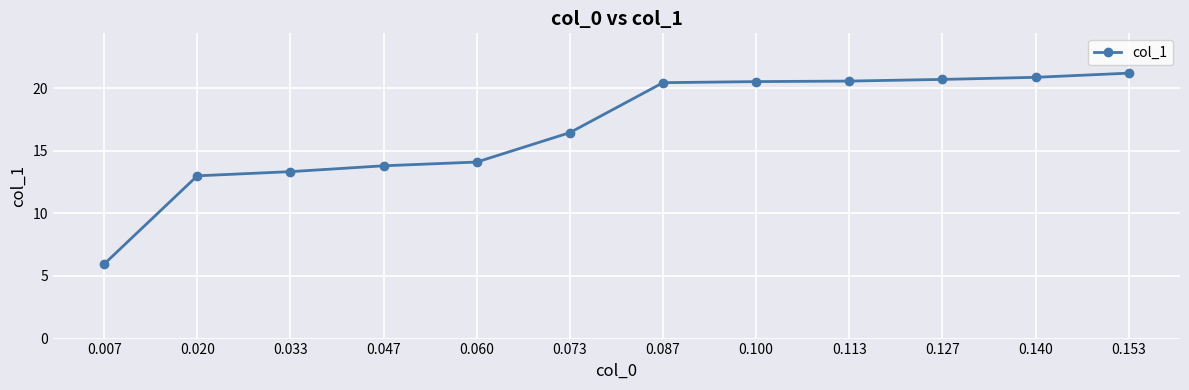

What is the difference between the values at 0.033 and 0.113?

7.2